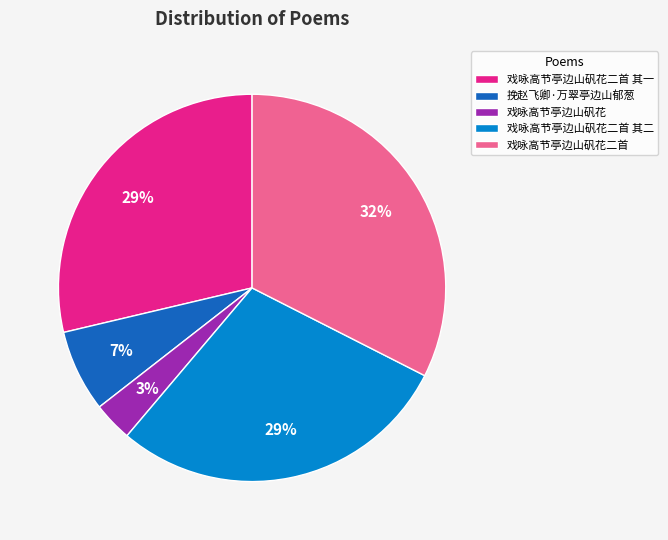

What percentage is the 戏咏高节亭边山矾花 slice, to the nearest percent?

3%